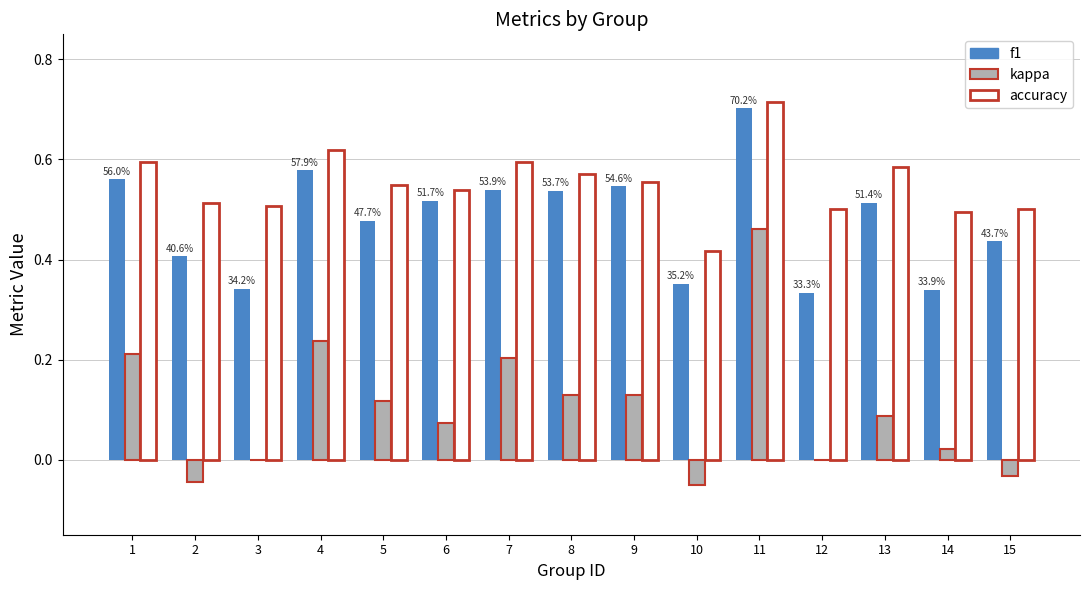

How many groups of bars are there?

15